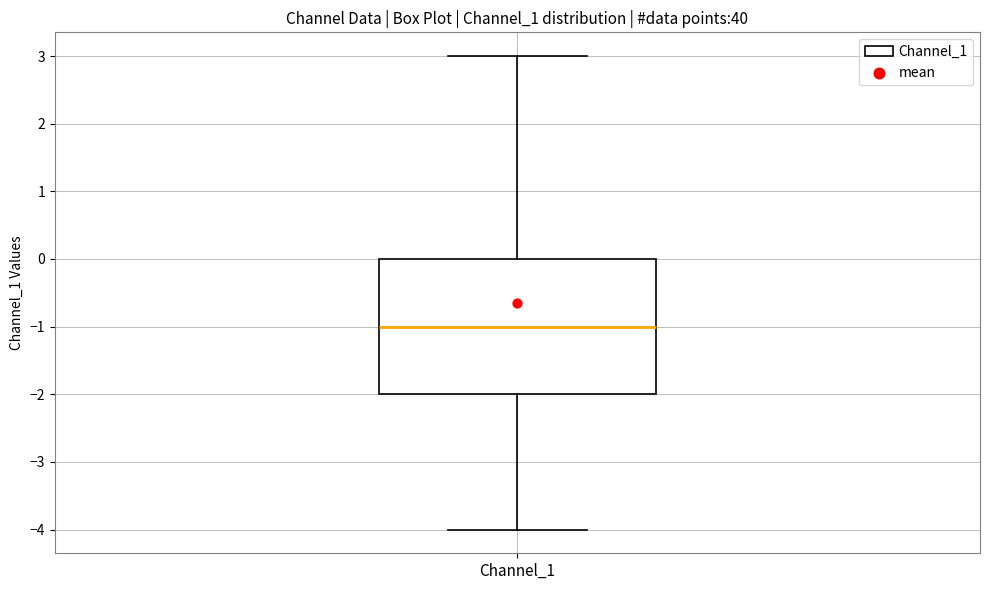

Transcribe this box plot: give where the median line is, the range the box spans, and where the two whiskers end, as read against the y-axis. The values are not printed on the chart, so give them approximately, as read against the axis.

median -1, box -2 to 0, whiskers -4 to 3